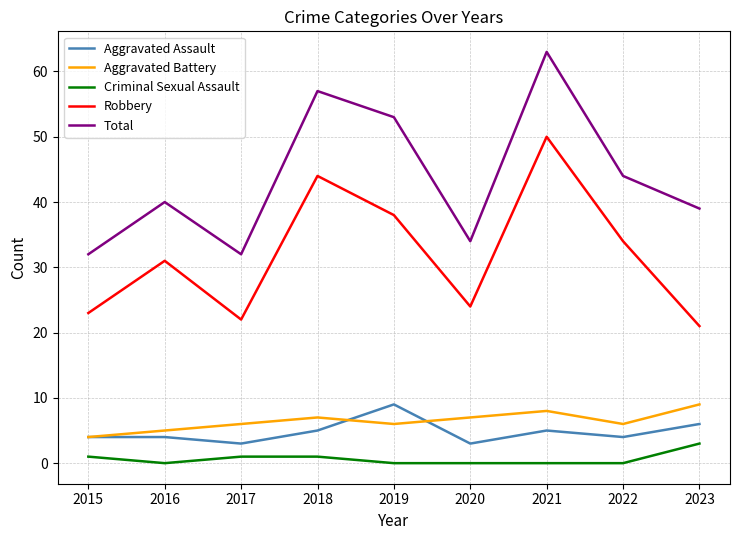

What is the lowest value of the Total series?

32